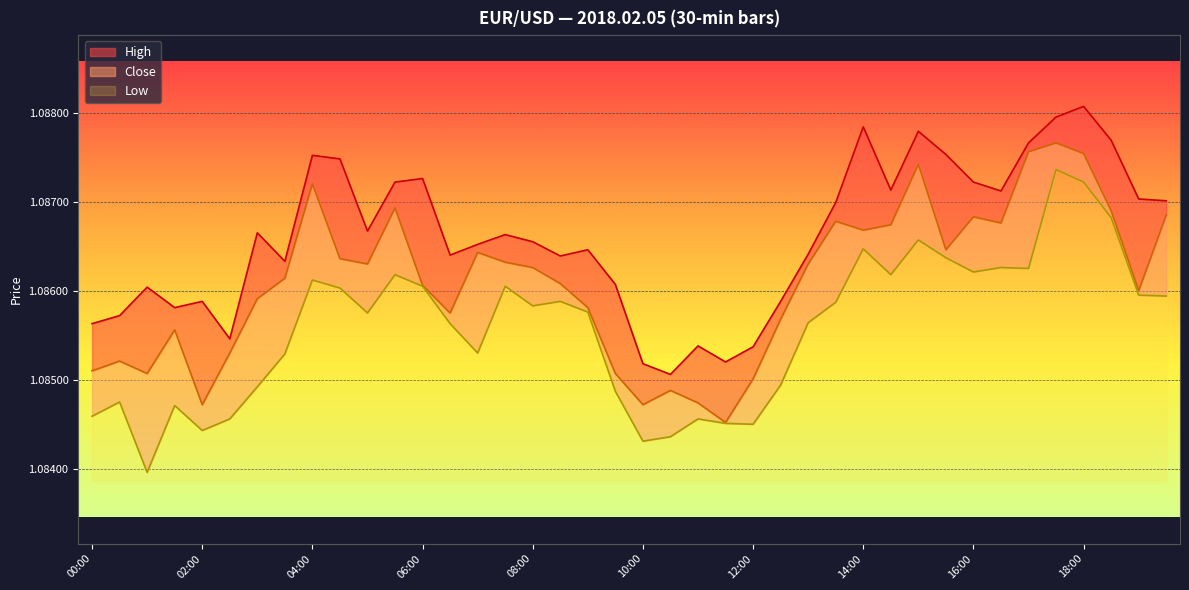

What is the sum of the low values at 02:00 and 07:00?

2.2